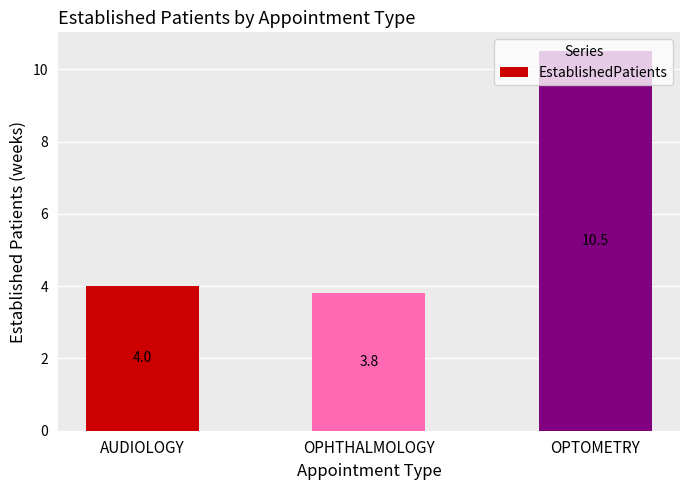

Reading right to left, what are all the values shown in this chart?

OPTOMETRY=10.5	OPHTHALMOLOGY=3.8	AUDIOLOGY=4.0